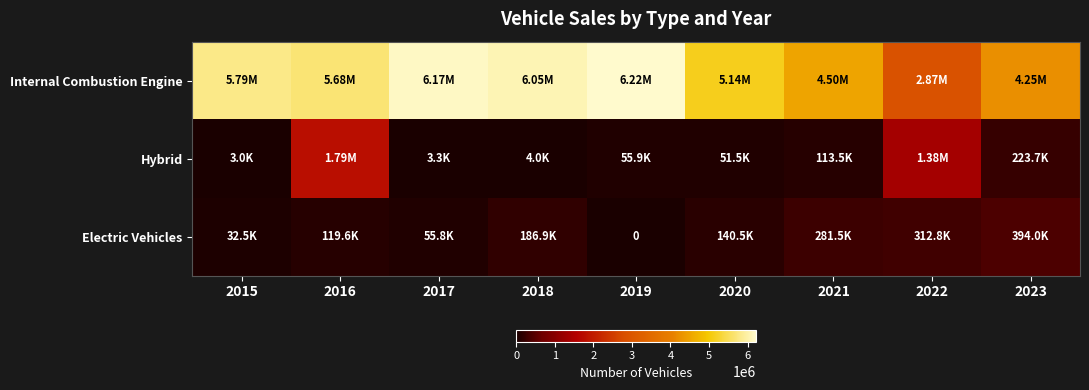

What is the maximum value for Internal Combustion Engine?

6222115